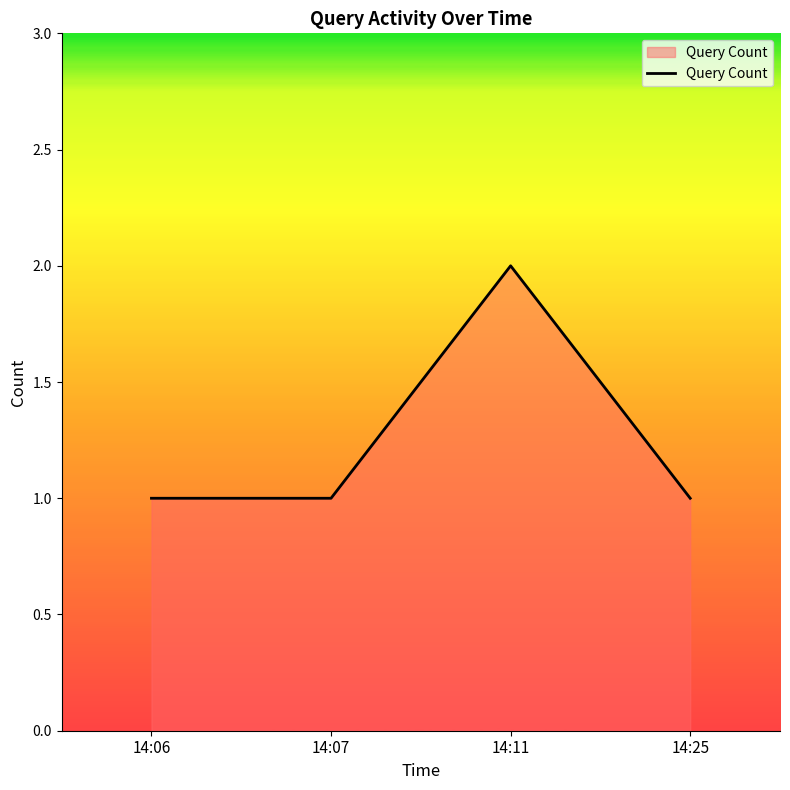

What is the difference between the maximum and minimum values?

1